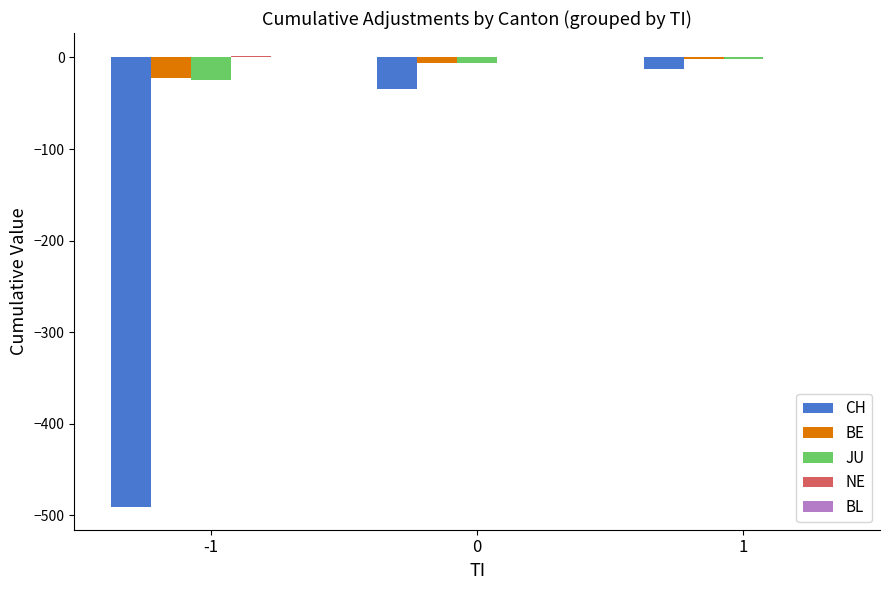

Between -1 and 0, which series saw the biggest shift?

CH